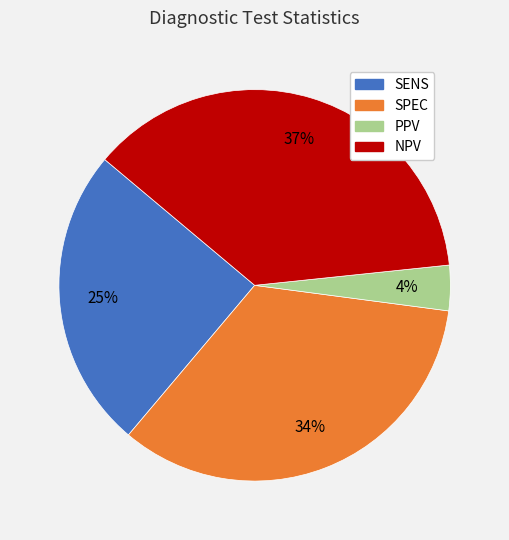

Is it true that NPV is 37% of the pie?

True